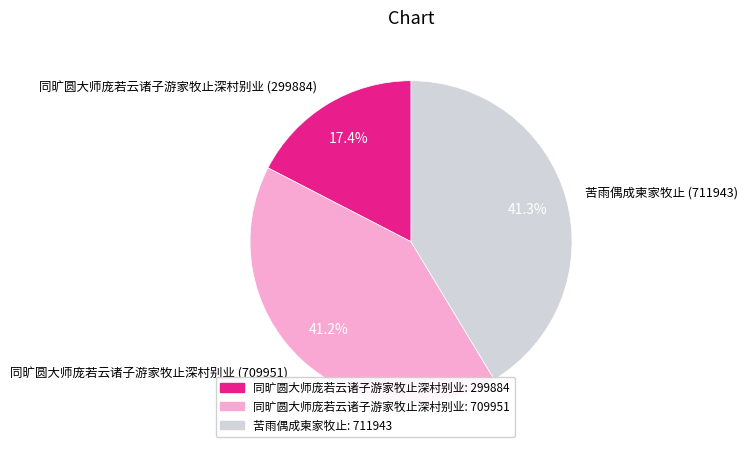

What percentage is NOT represented by 同旷圆大师庞若云诸子游家牧止深村别业 (299884)?

82.6%